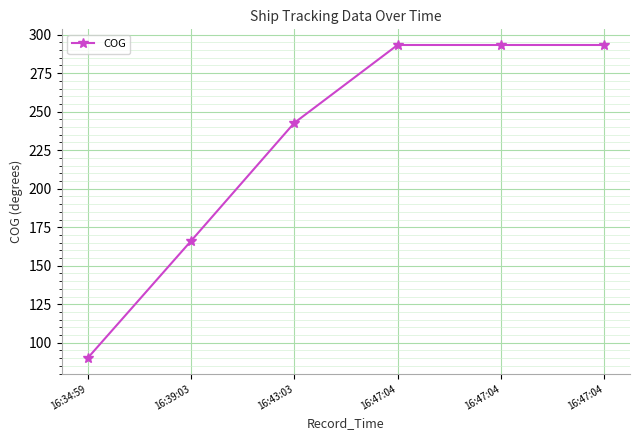

The chart shows a value of 293.3 at 16:47:04. True or false?

True